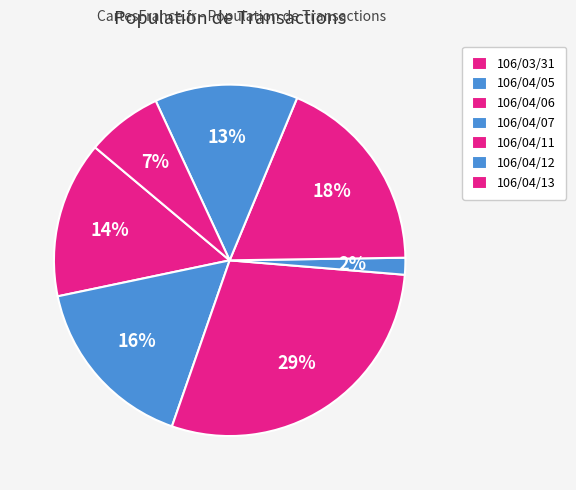

Rank the categories by value from lowest to highest.

106/04/07, 106/04/13, 106/04/12, 106/03/31, 106/04/05, 106/04/11, 106/04/06